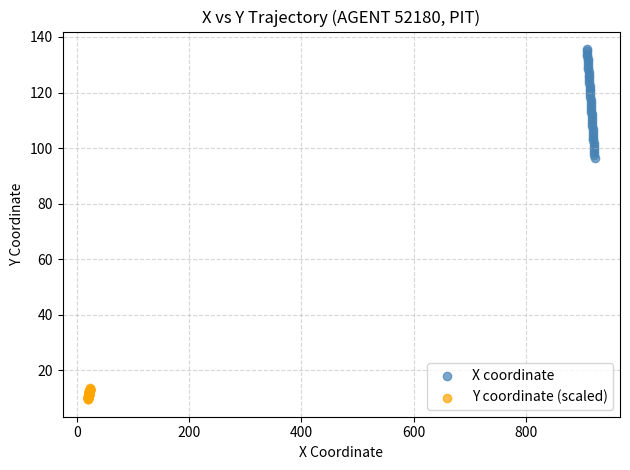

Which series contains the highest Y value?

X coordinate